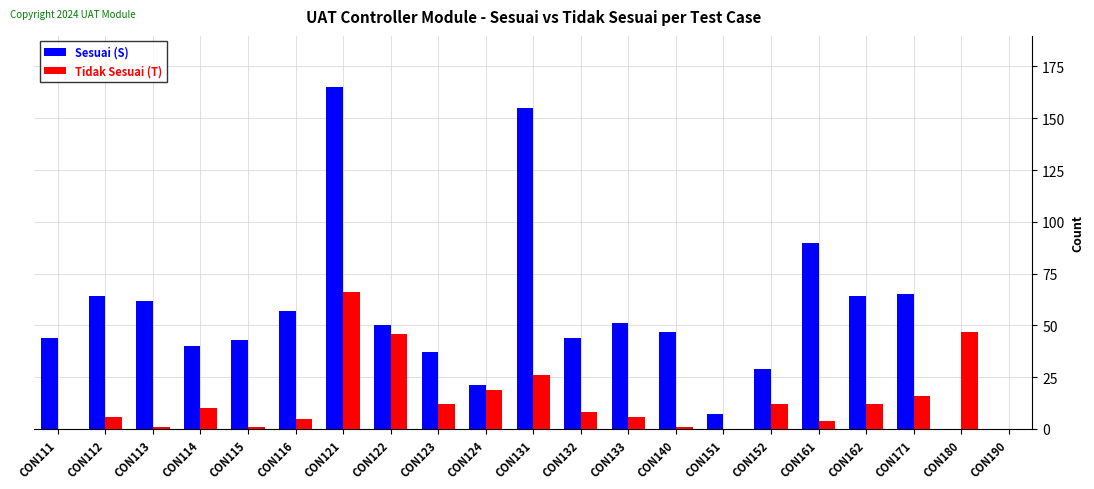

Which category has the highest value in the Sesuai (S) series?

CON121